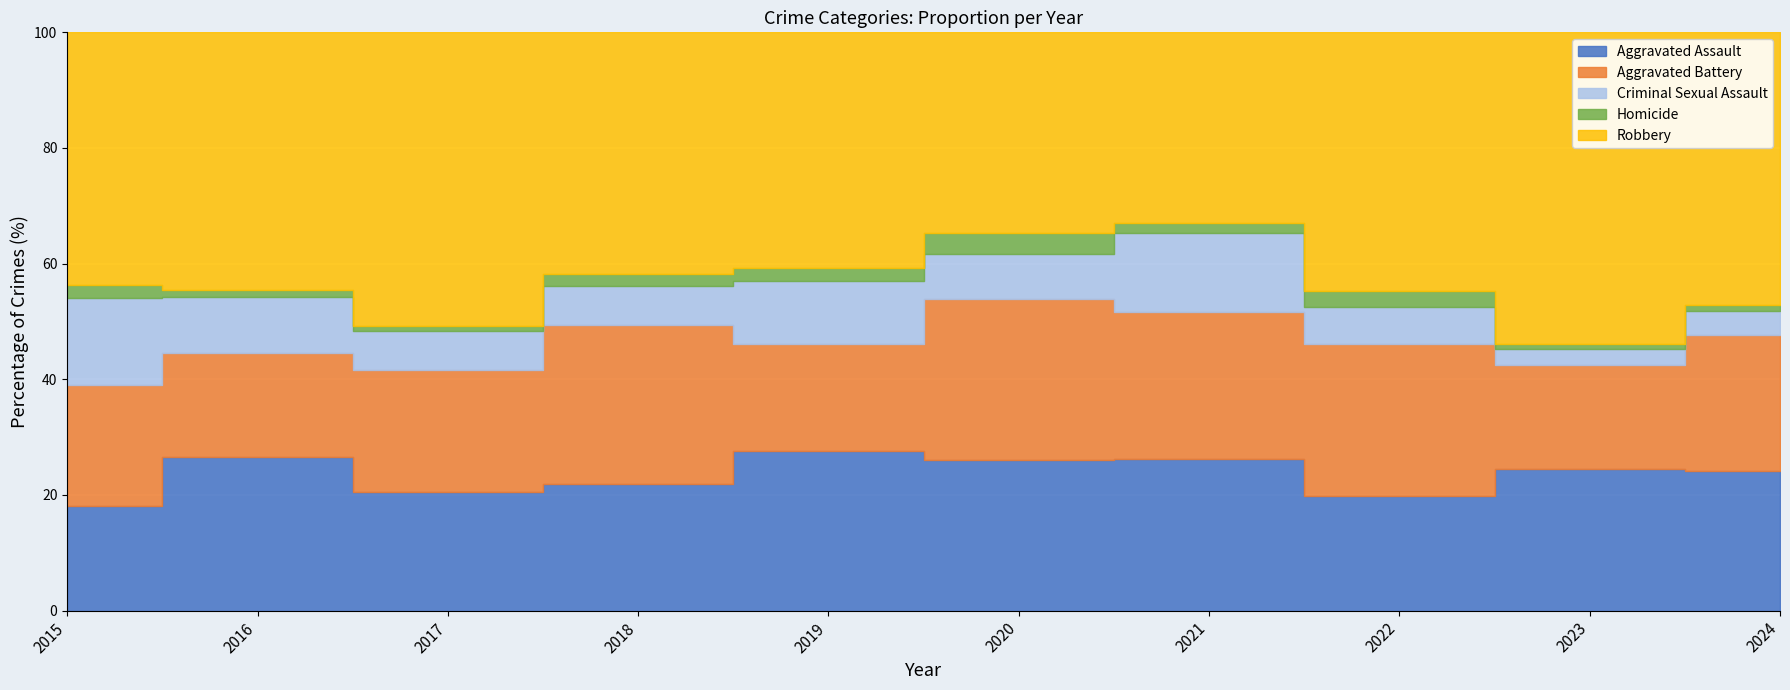

Where is the first local minimum for Criminal Sexual Assault?

2018